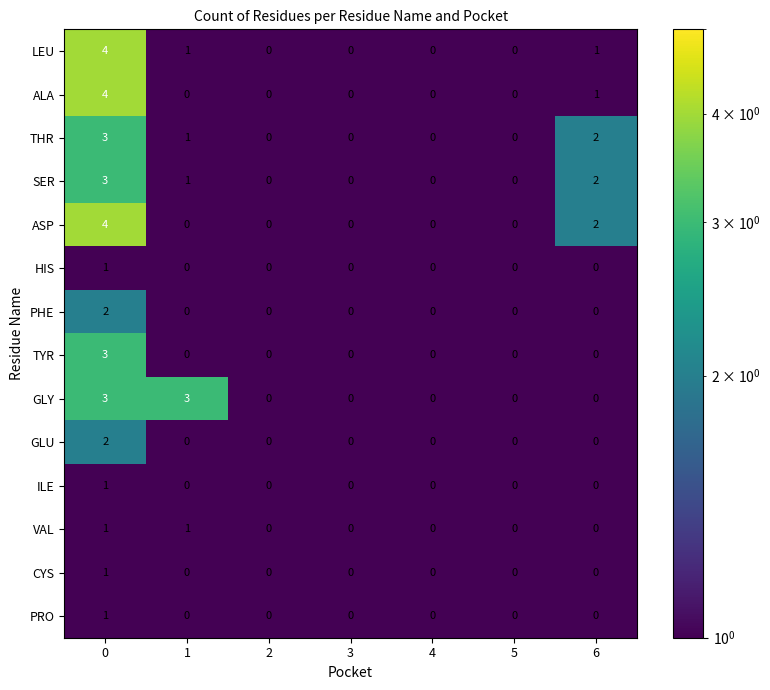

What is the highest value of the LEU series?

4